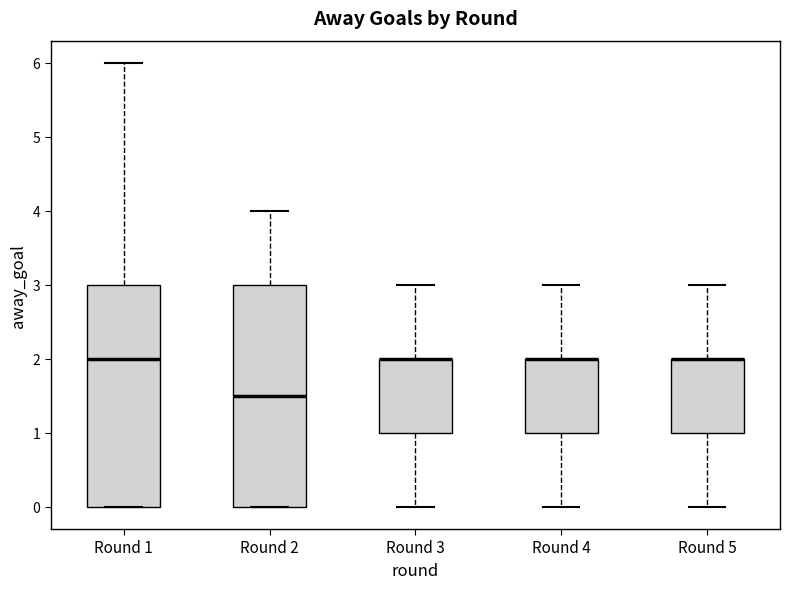

Reading left to right, transcribe this box plot: for each box, give where its median line is, the range the box spans, and where its two whiskers end, as read against the y-axis. The values are not printed on the chart, so give them approximately, as read against the axis.

Round 1: median 2.0, box 0.0 to 3.0, whiskers 0.0 to 6.0
Round 2: median 1.5, box 0.0 to 3.0, whiskers 0.0 to 4.0
Round 3: median 2.0 (drawn on the box's upper edge), box 1.0 to 2.0, whiskers 0.0 to 3.0
Round 4: median 2.0 (drawn on the box's upper edge), box 1.0 to 2.0, whiskers 0.0 to 3.0
Round 5: median 2.0 (drawn on the box's upper edge), box 1.0 to 2.0, whiskers 0.0 to 3.0